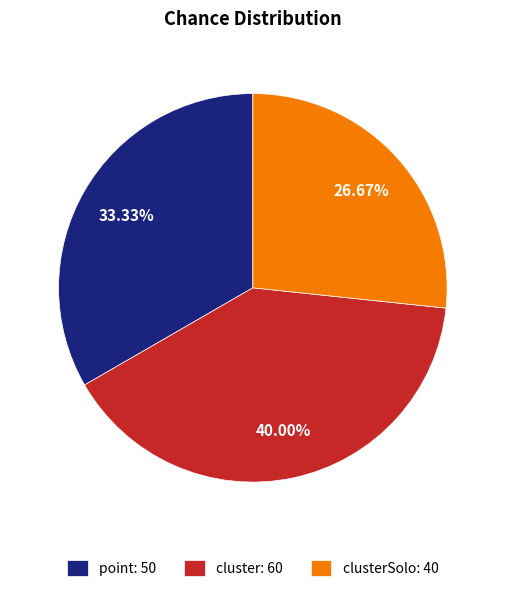

Is there any slice that represents more than half of the pie?

No